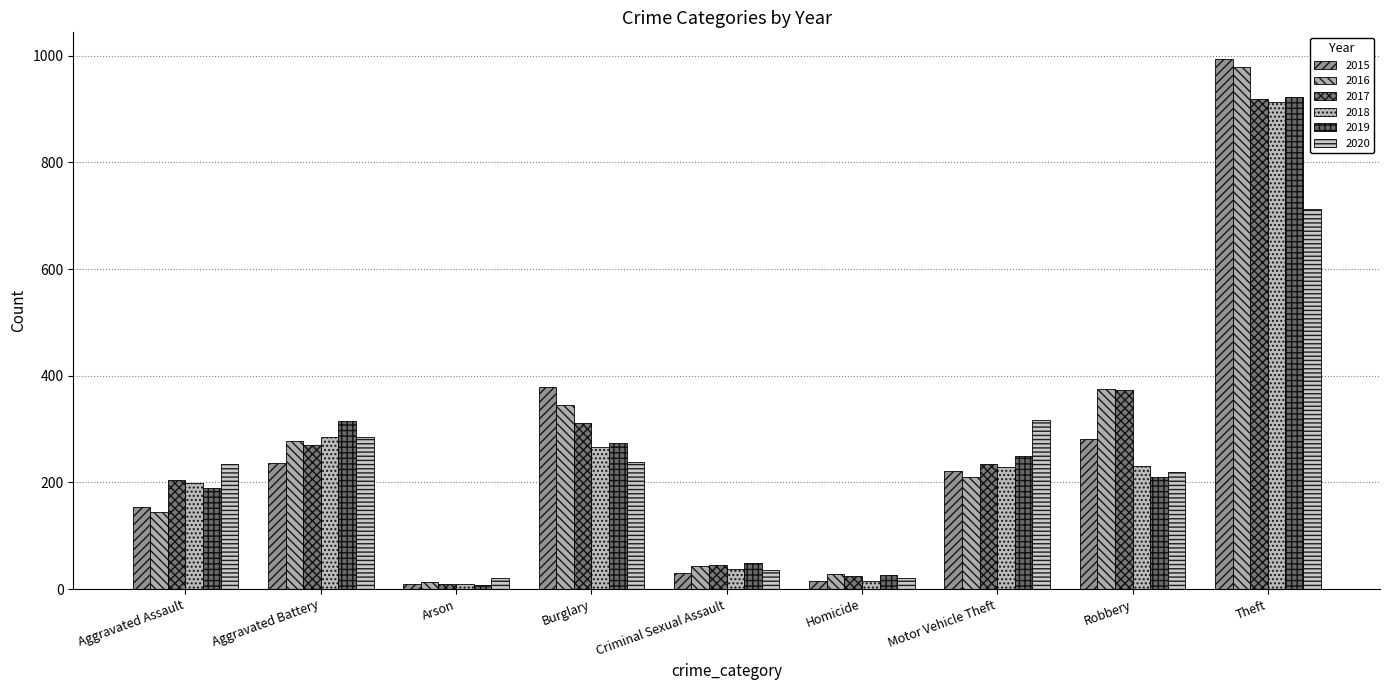

Is the value of 2018 at Aggravated Assault greater than the value of 2016 at Theft?

No